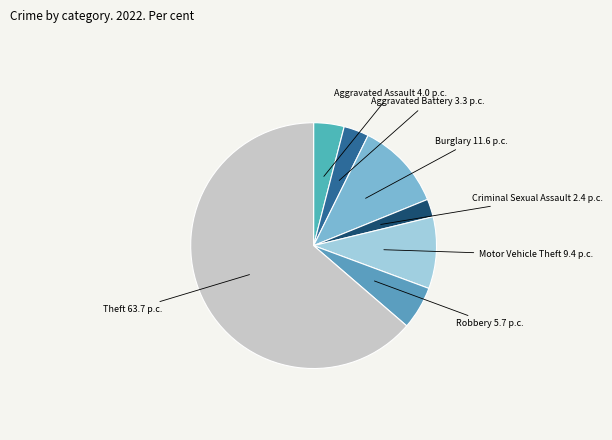

Does any single category account for the majority?

Yes